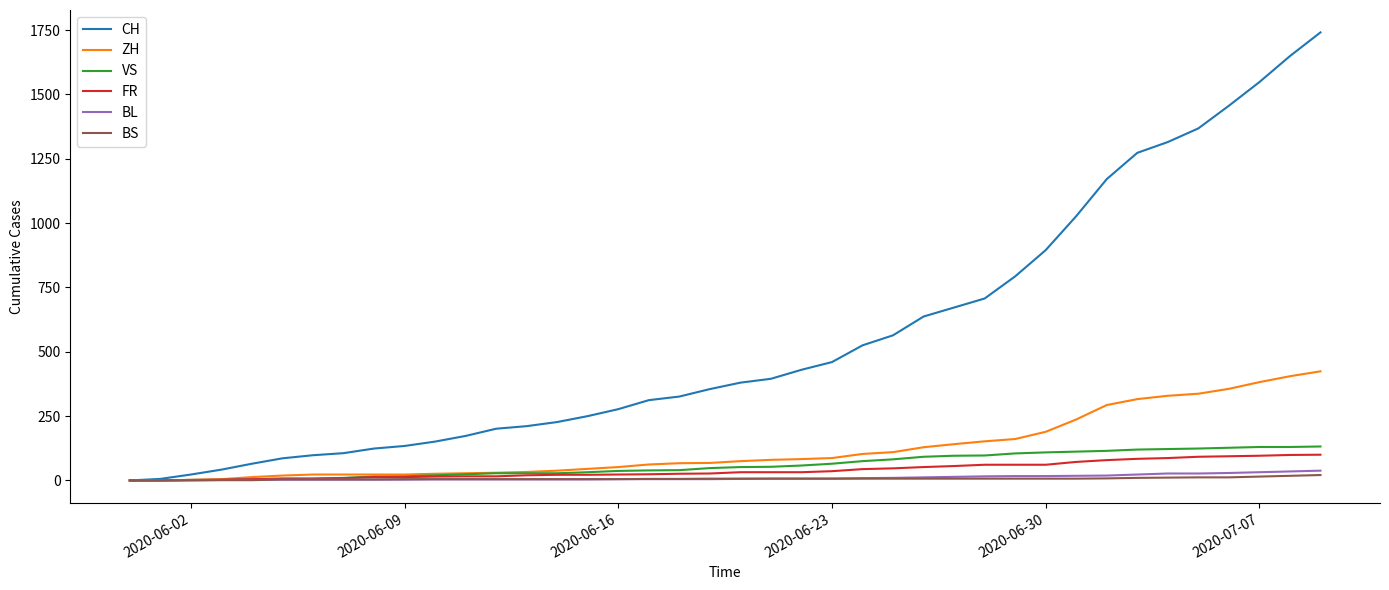

Which series has the largest total across all categories?

CH